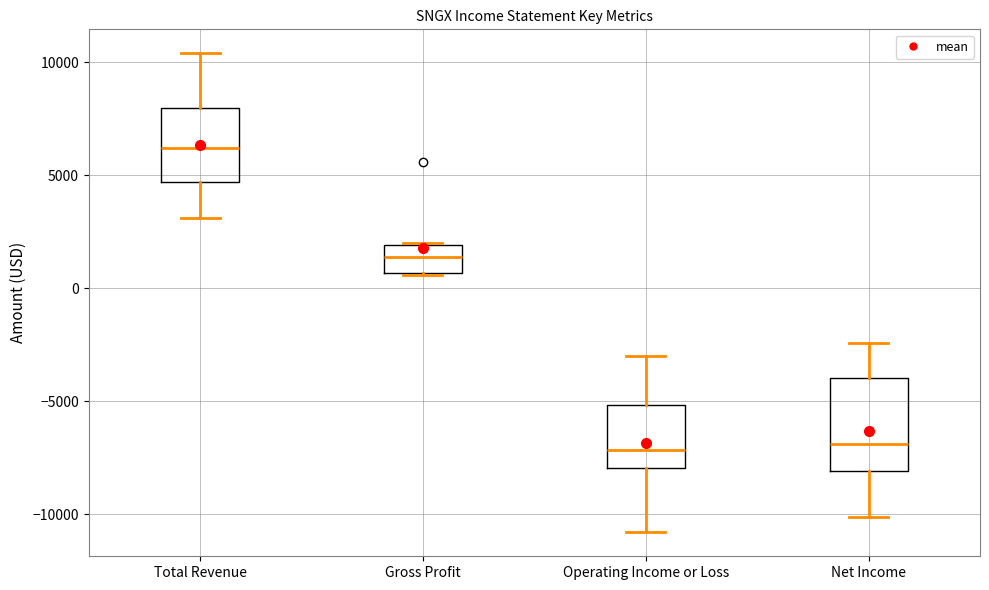

Which box is the tallest, from its lower edge to its upper edge?

Net Income